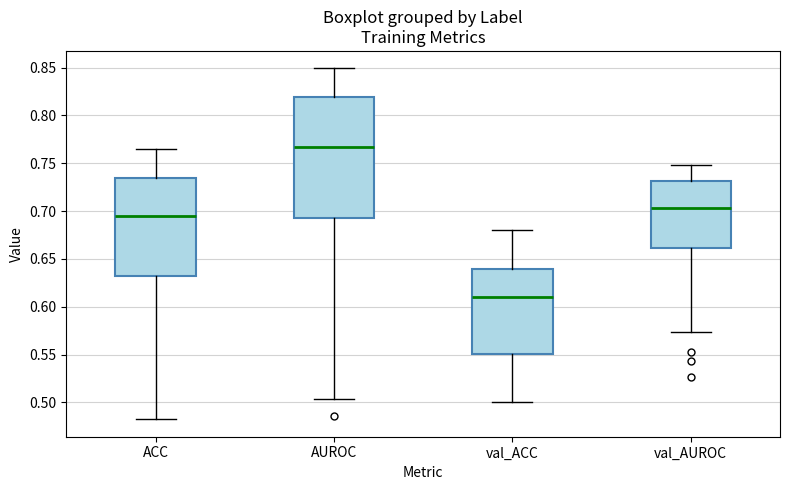

Which box is the tallest, from its lower edge to its upper edge?

AUROC